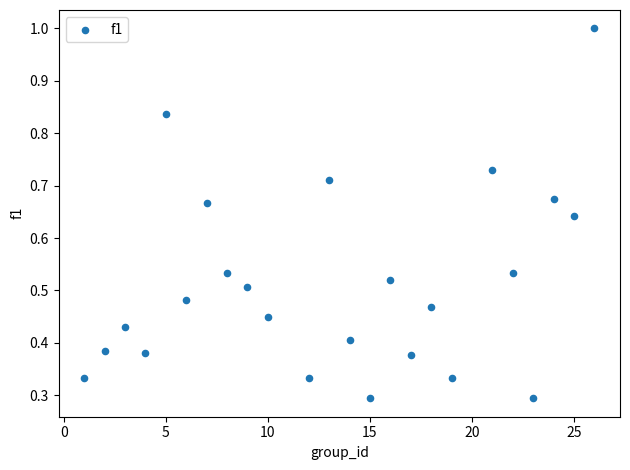

What is the range of X values (max minus min)?

25.0